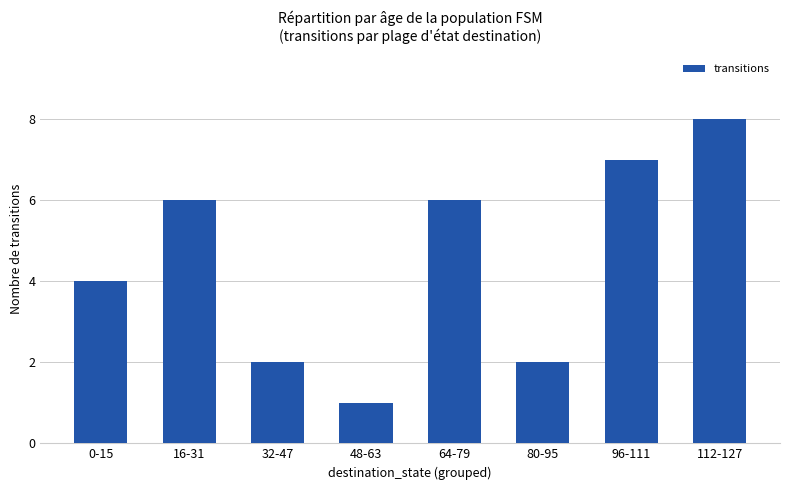

How many data points are less than 6?

4